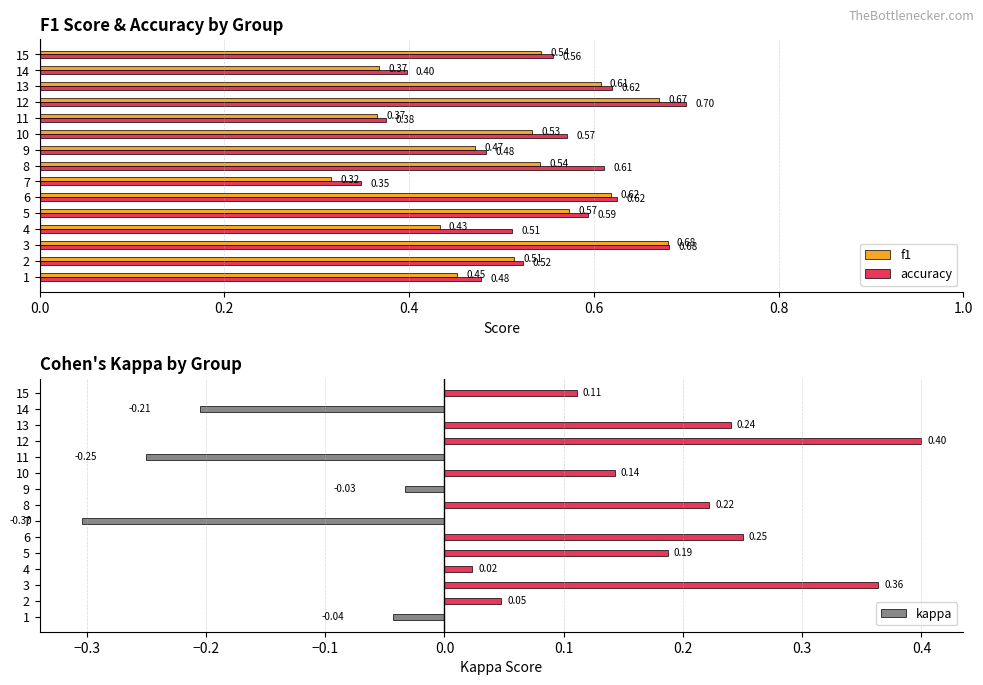

Reading left to right, list all the values displayed in this chart.

f1: 0.5	0.5	0.7	0.4	0.6	0.6	0.3	0.5	0.5	0.5	0.4	0.7	0.6	0.4	0.5
accuracy: 0.5	0.5	0.7	0.5	0.6	0.6	0.3	0.6	0.5	0.6	0.4	0.7	0.6	0.4	0.6
kappa: -0.0	0.0	0.4	0.0	0.2	0.2	-0.3	0.2	-0.0	0.1	-0.2	0.4	0.2	-0.2	0.1